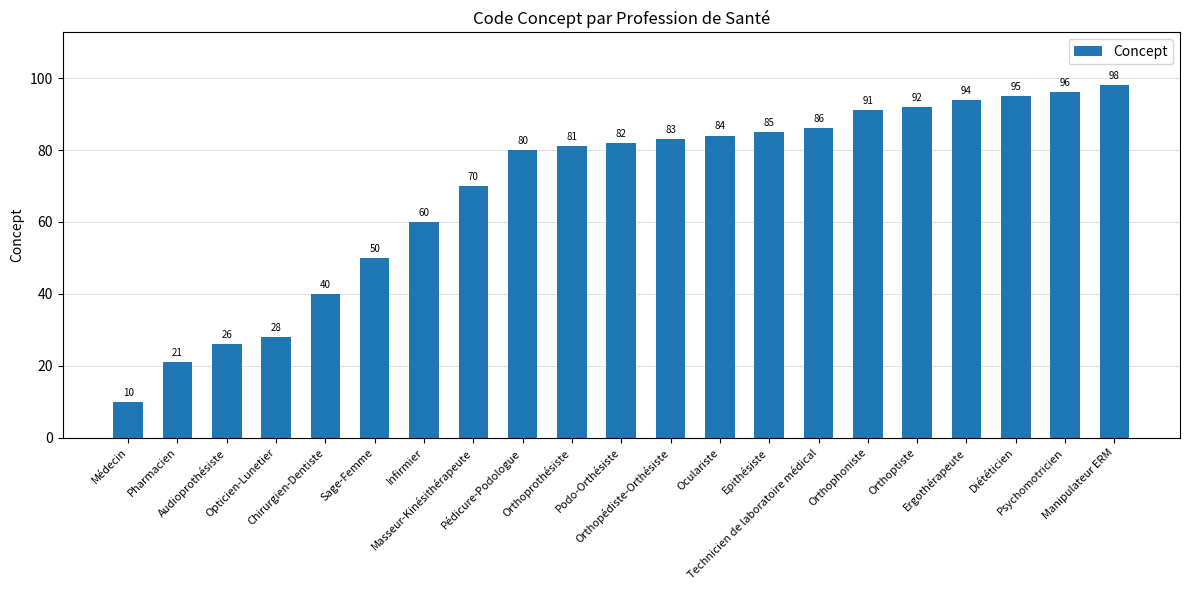

Reading left to right, list all the values displayed in this chart.

10	21	26	28	40	50	60	70	80	81	82	83	84	85	86	91	92	94	95	96	98